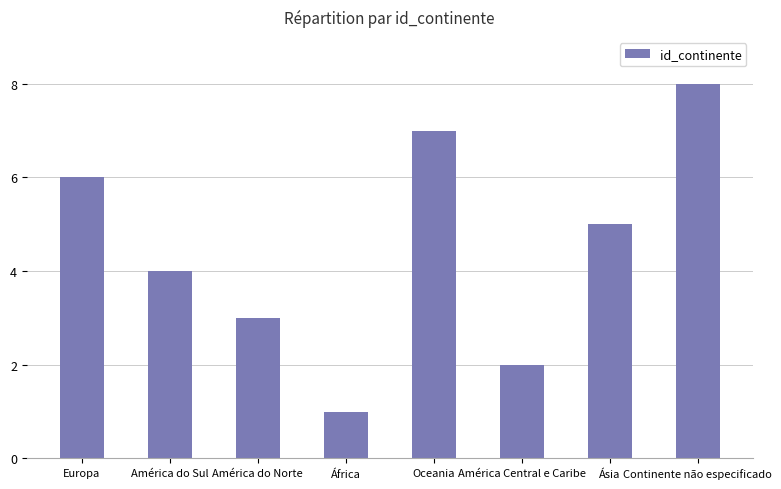

List the labels in order of value, smallest first.

África, América Central e Caribe, América do Norte, América do Sul, Ásia, Europa, Oceania, Continente não especificado